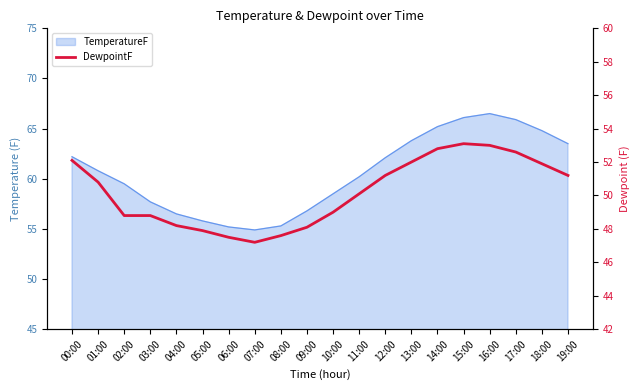

What is the minimum value shown in the chart?

47.2